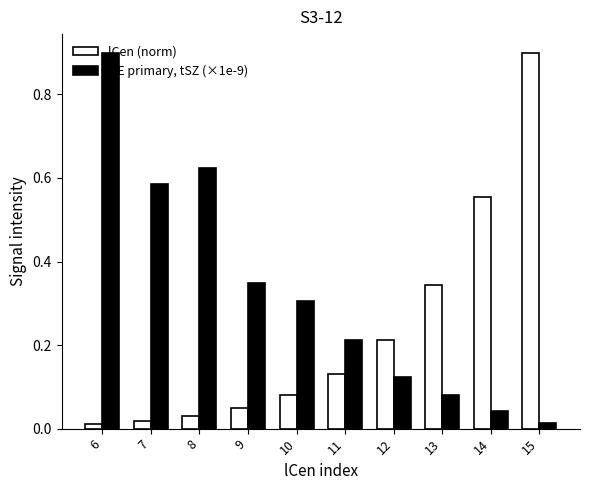

How many bars are there in total?

20